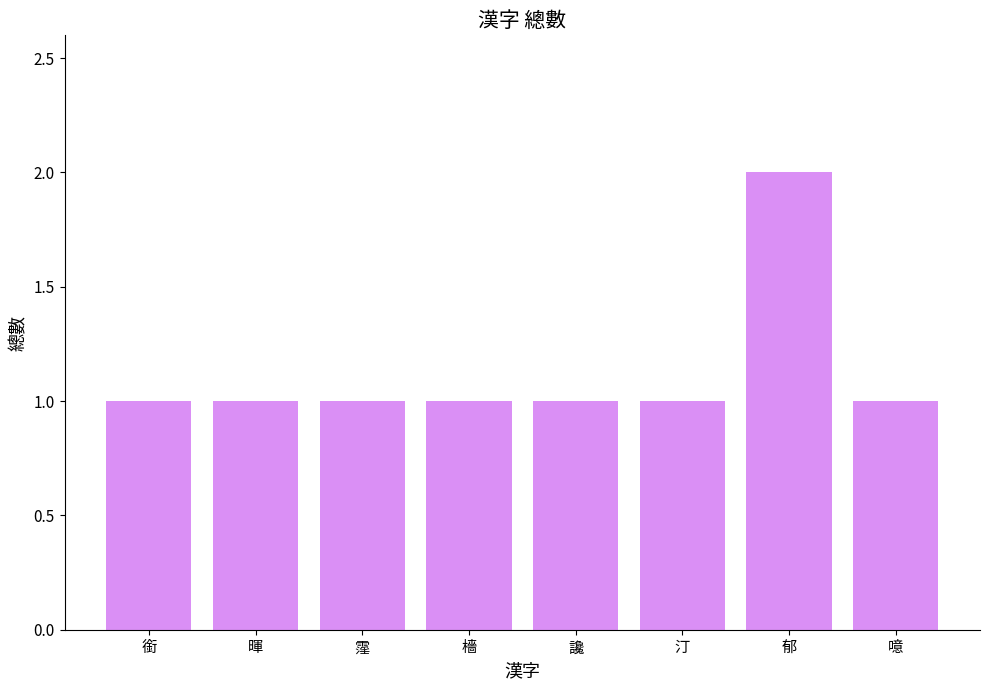

What is the difference between the maximum and minimum values?

1